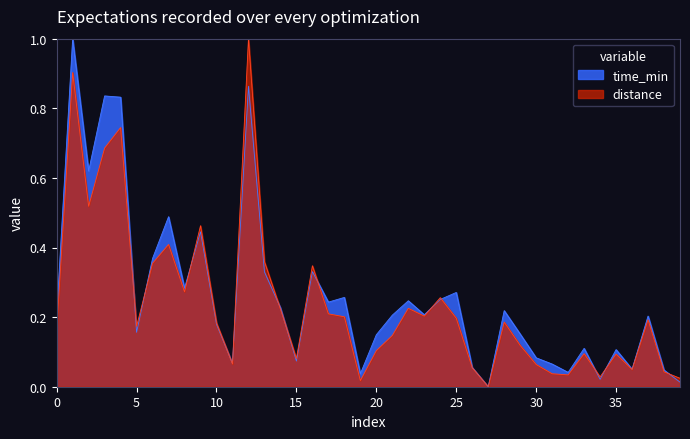

True or false: distance has a value of 0.1 at 20.

True